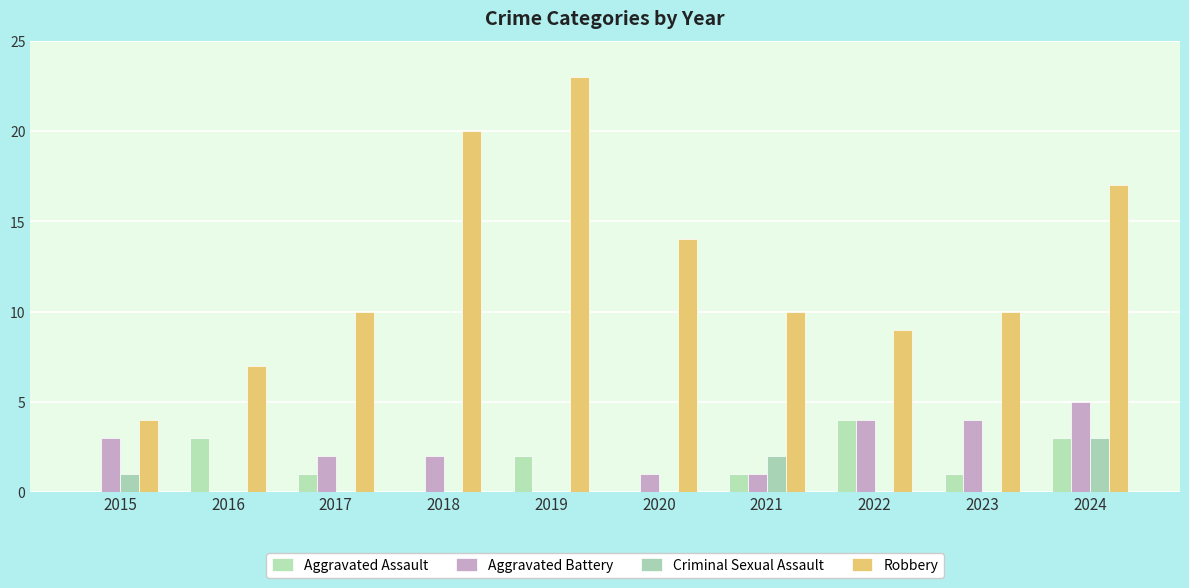

How many groups of bars are there?

10